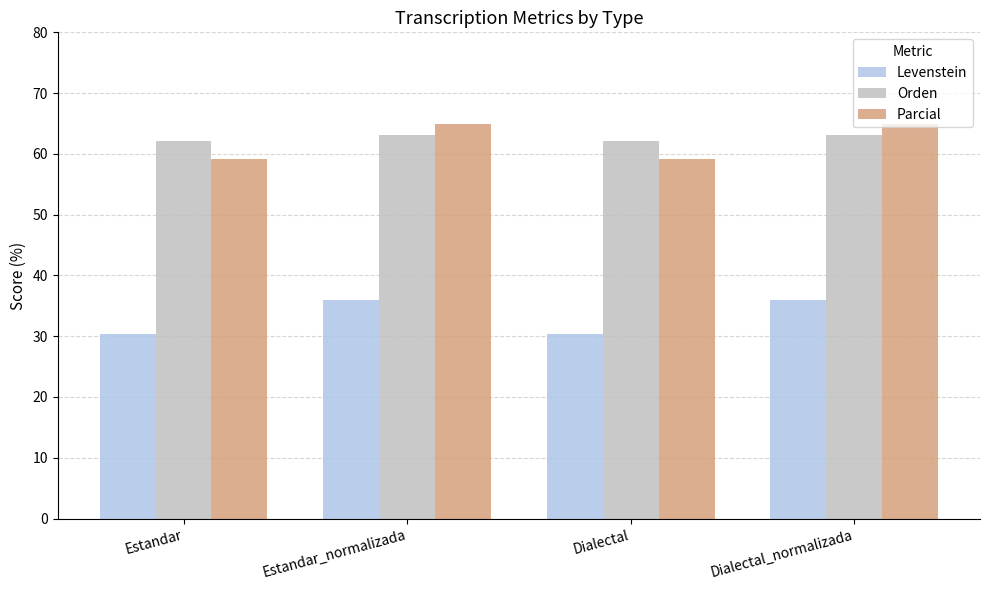

How many data points does each series have?

4